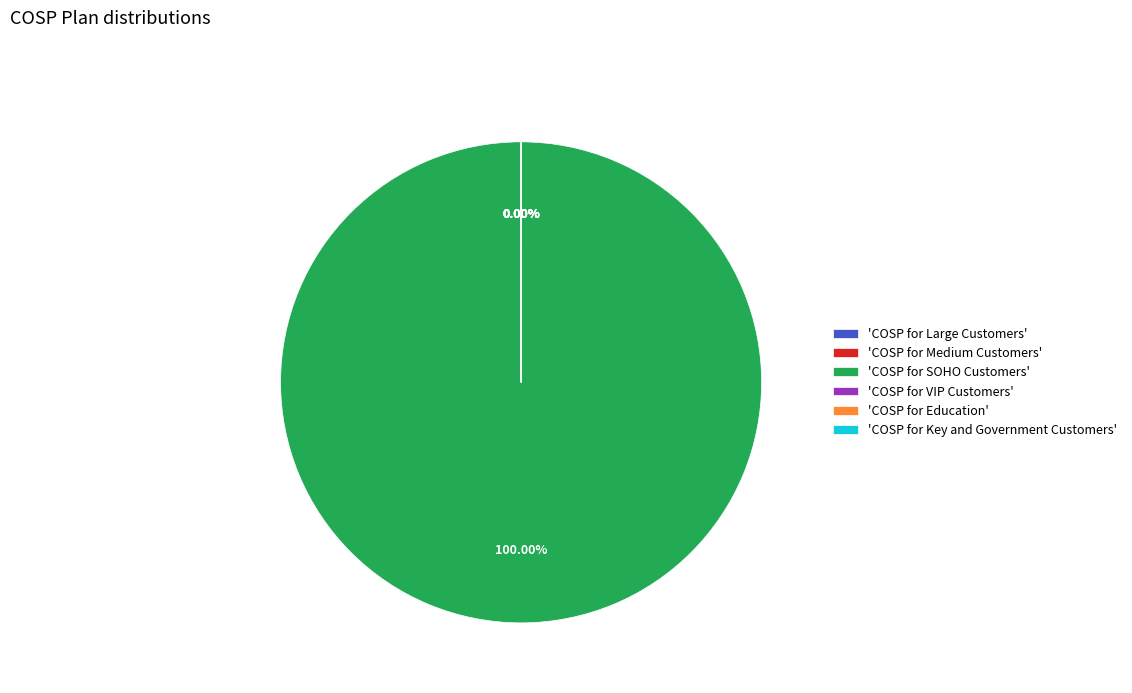

How many segments does this pie chart have?

6